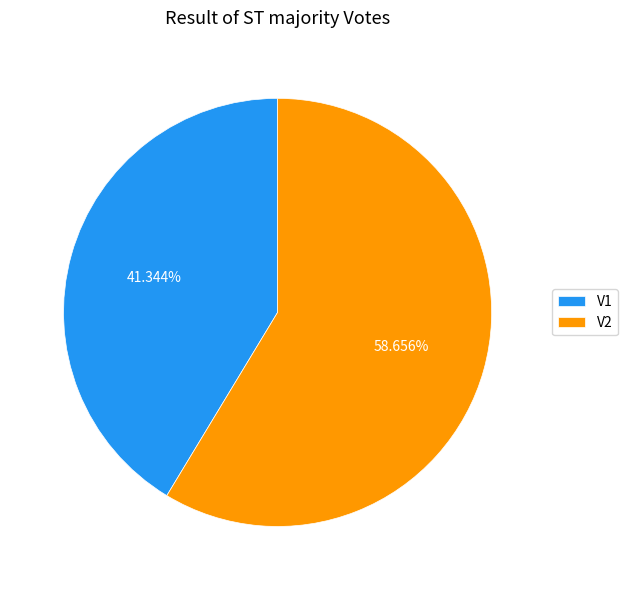

Do V2 and V1 together represent more than half of the pie?

Yes